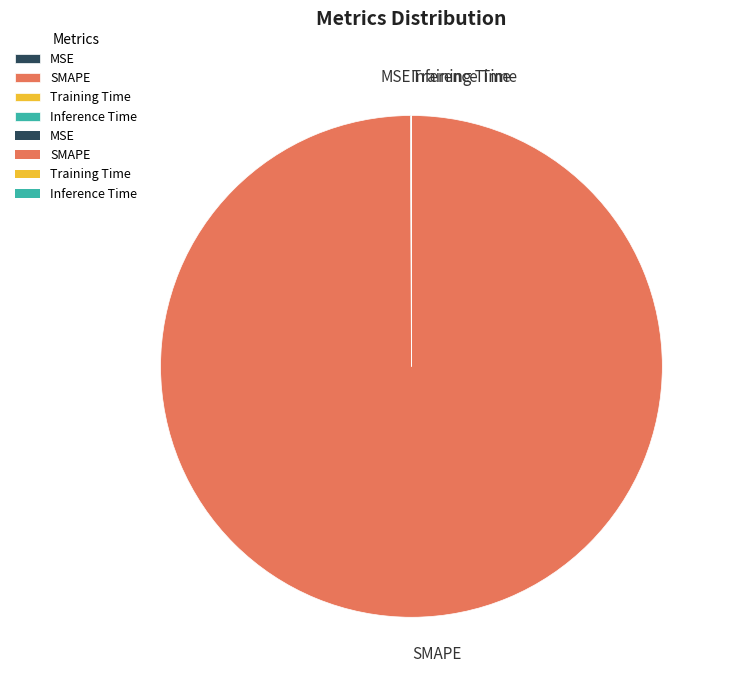

Is SMAPE the majority of the pie?

Yes